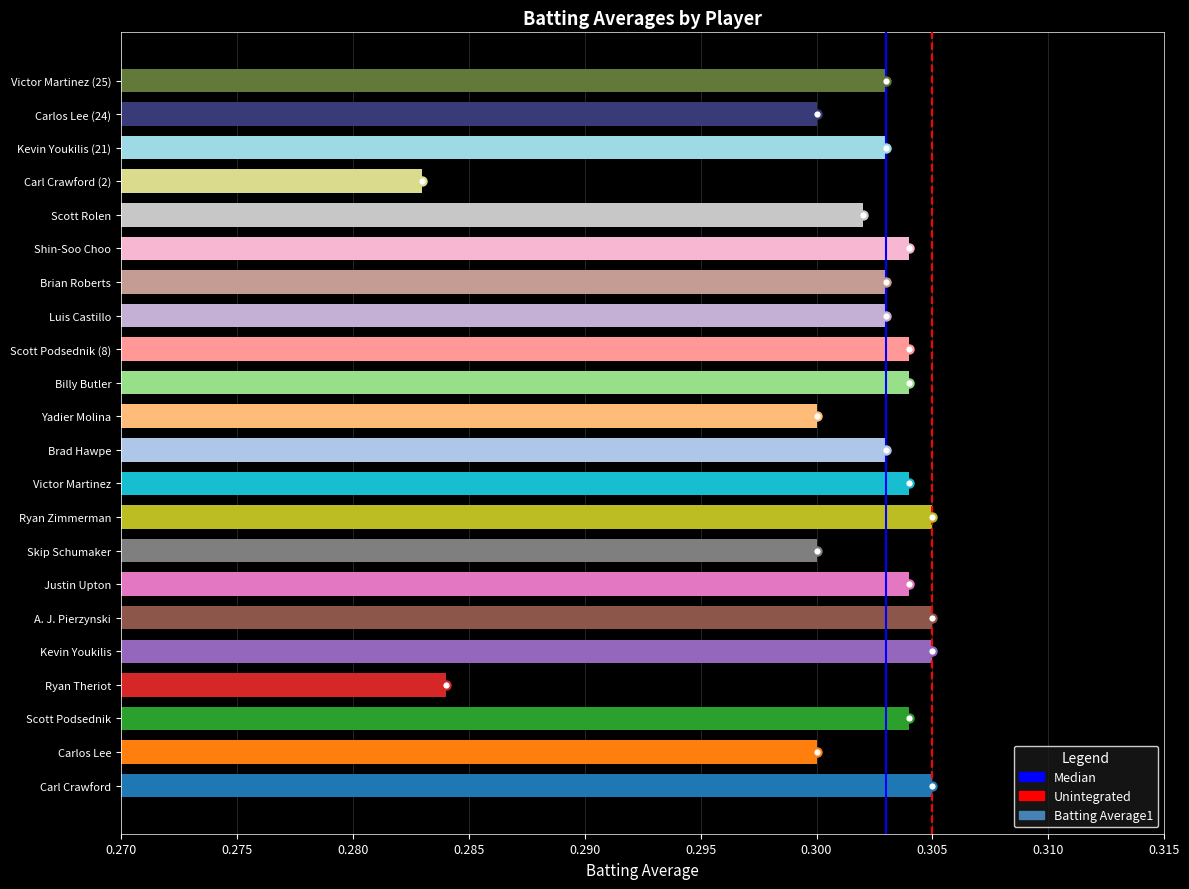

The value at Brad Hawpe is 0.5. True or false?

False